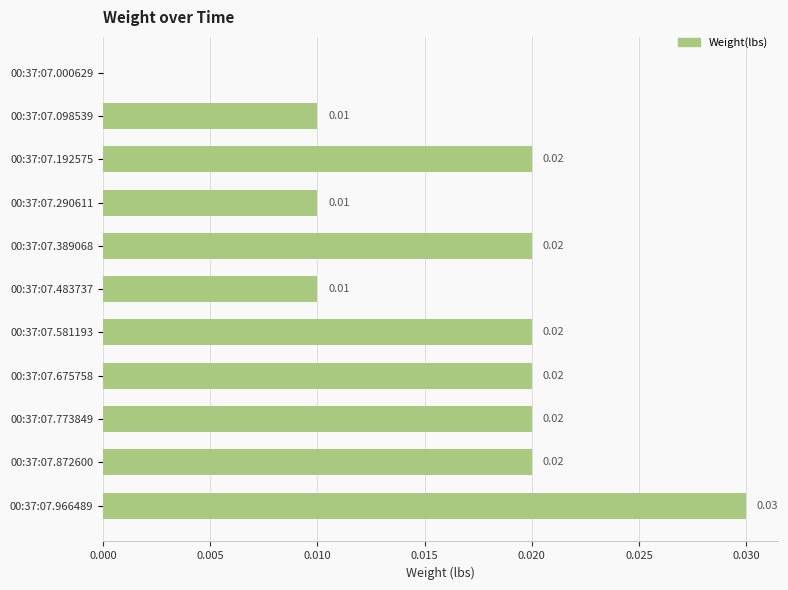

Which has a higher value, 00:37:07.192575 or 00:37:07.290611?

00:37:07.192575